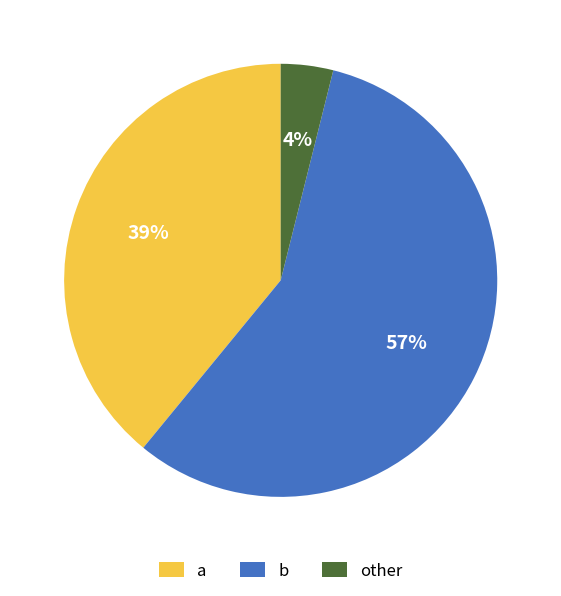

How many segments does this pie chart have?

3